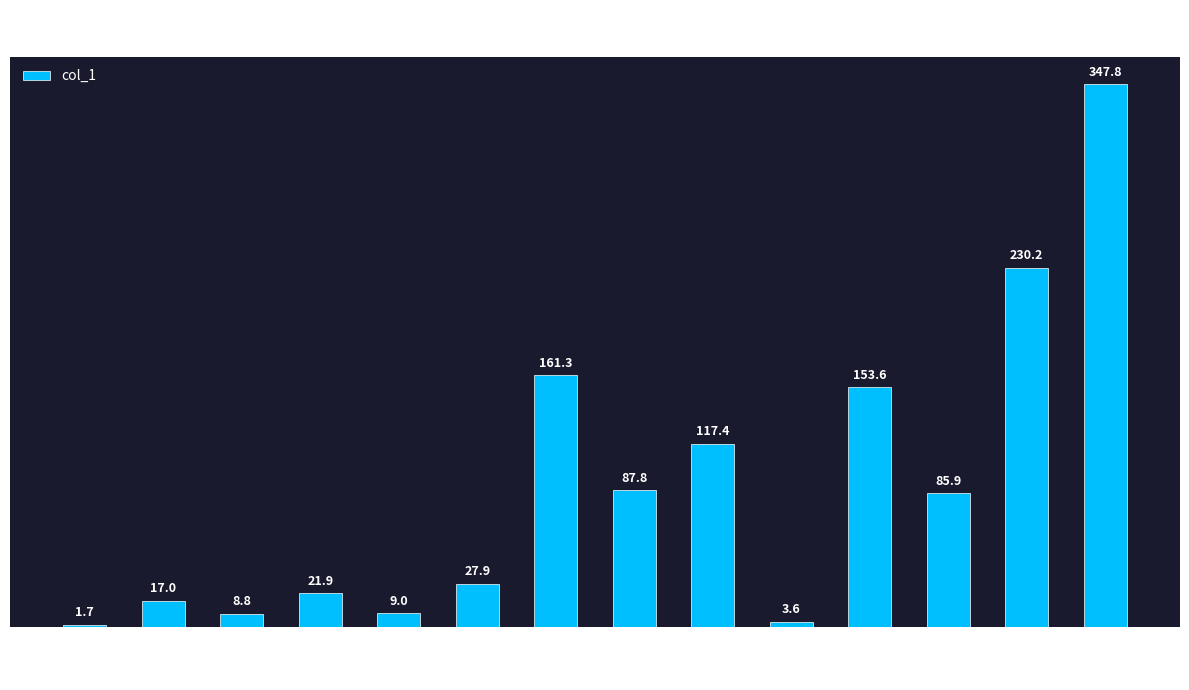

Reading left to right, extract all data points from this chart.

3=1.7	2=17.0	7=8.8	5=21.9	12=9.0	8=27.9	11=161.3	9=87.8	14=117.4	13=3.6	1=153.6	6=85.9	4=230.2	10=347.8